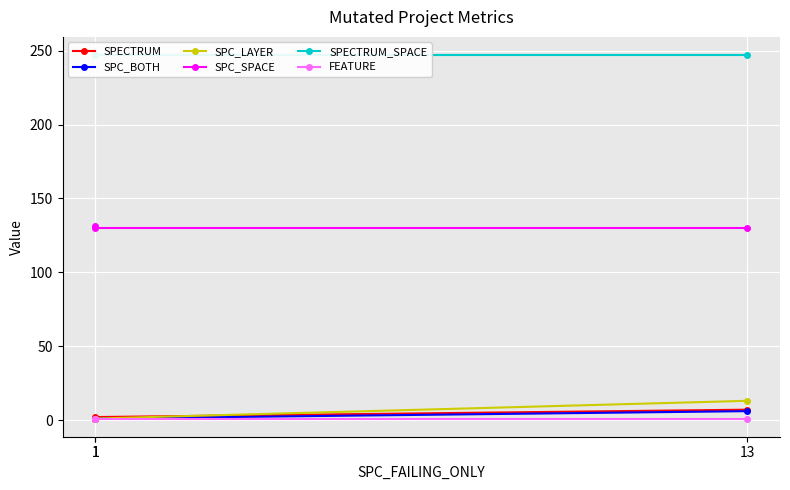

Is it true that SPC_LAYER equals 1 at 1?

True